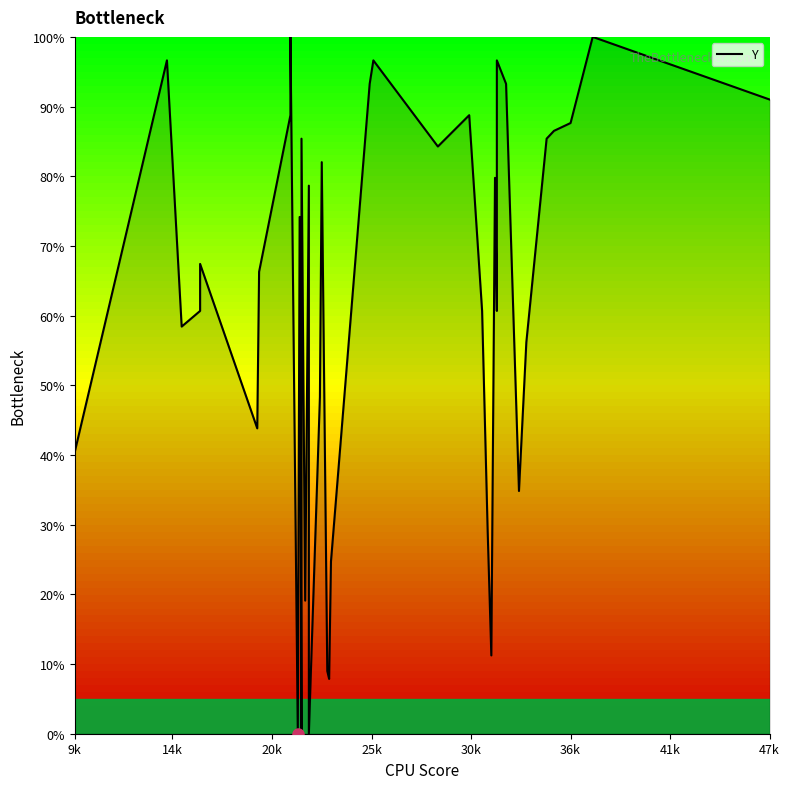

How many interior local valleys (lower than both neighbors) does the data have?

11